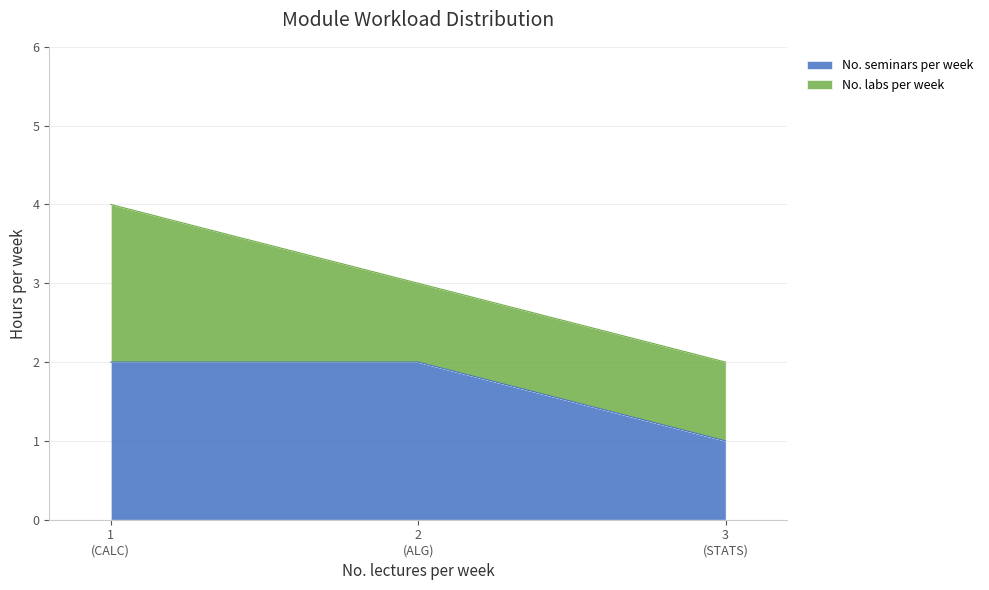

What are all the series names shown in the legend?

No. seminars per week, No. labs per week